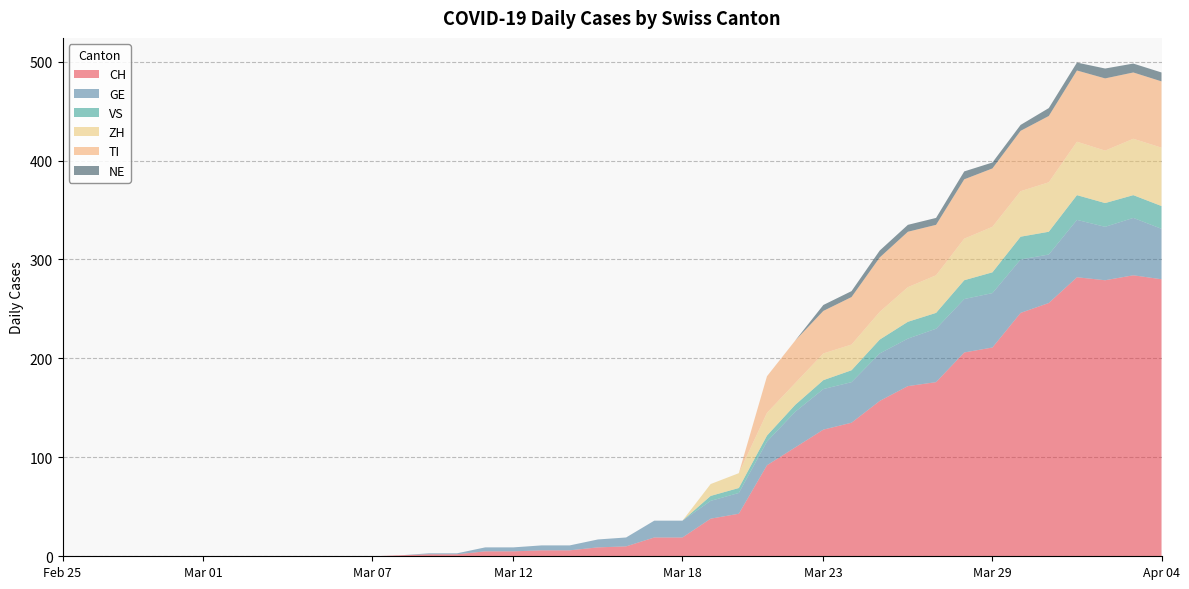

Reading left to right, what are all the values shown in this chart?

CH: 0	0	0	0	0	0	0	0	0	0	0	0	1	2	2	5	5	6	6	9	10	19	19	38	43	92	110	128	135	157	172	176	206	211	246	256	282	279	284	280
GE: 0	0	0	0	0	0	0	0	0	0	0	0	0	1	1	4	4	5	5	8	9	17	17	18	21	24	36	41	41	48	48	54	54	55	54	49	58	54	58	51
VS: 0	0	0	0	0	0	0	0	0	0	0	0	0	0	0	0	0	0	0	0	0	0	0	5	5	6	7	9	12	14	17	16	19	21	23	23	25	24	23	23
ZH: 0	0	0	0	0	0	0	0	0	0	0	0	0	0	0	0	0	0	0	0	0	0	0	12	15	23	22	27	26	28	35	38	42	46	46	50	54	53	57	59
TI: 0	0	0	0	0	0	0	0	0	0	0	0	0	0	0	0	0	0	0	0	0	0	0	0	0	37	43	43	48	55	56	51	60	59	61	67	72	73	67	67
NE: 0	0	0	0	0	0	0	0	0	0	0	0	0	0	0	0	0	0	0	0	0	0	0	0	0	0	0	6	6	7	7	7	8	6	6	8	8	10	9	9